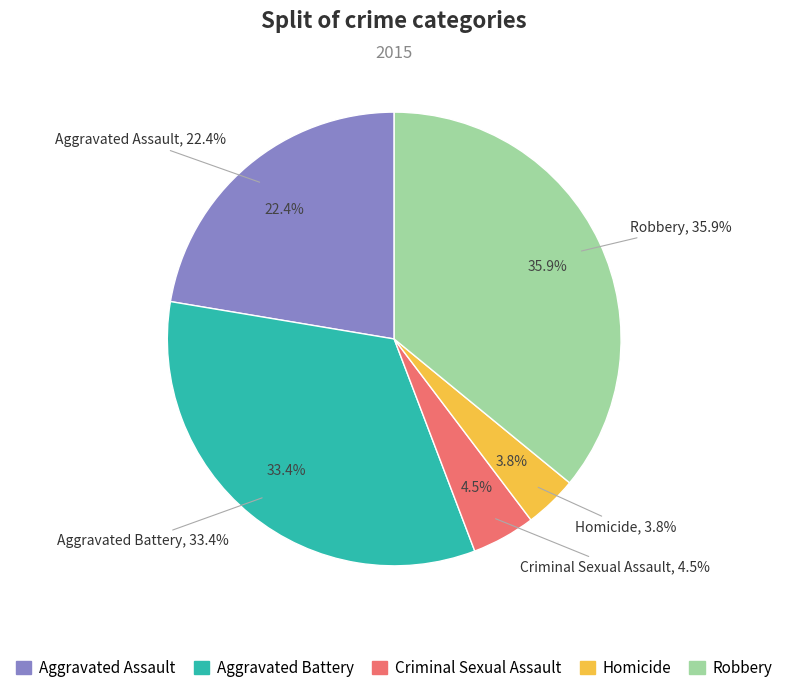

What percentage do Homicide and Aggravated Battery together represent?

37.2%